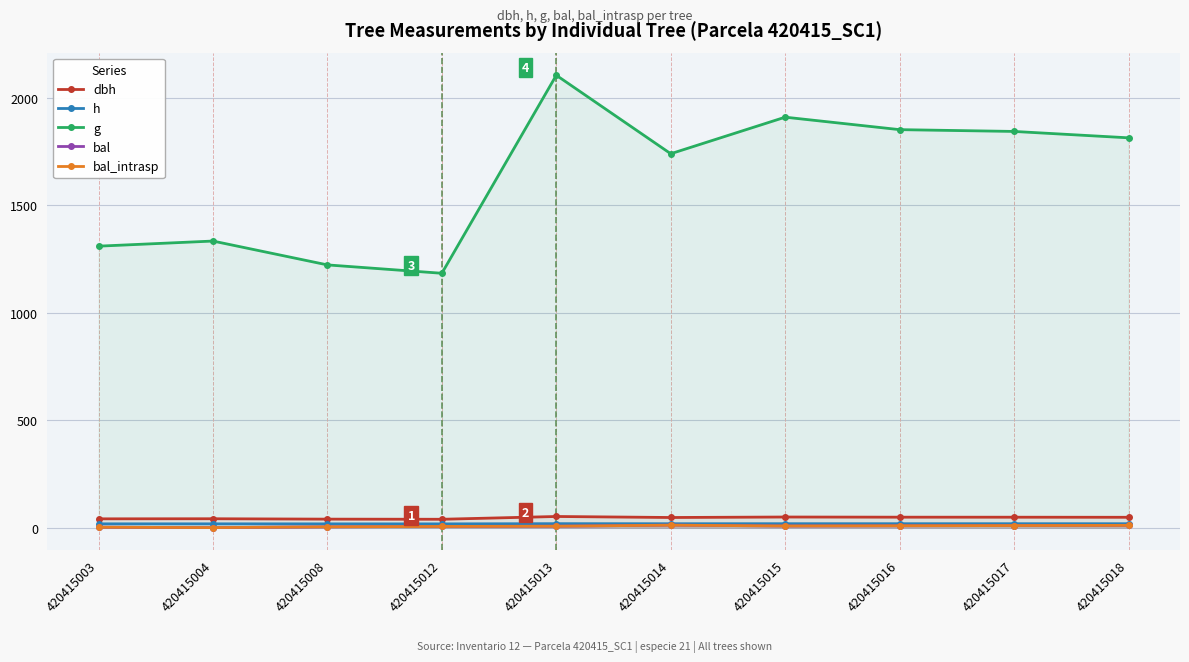

List the labels in order of h value, smallest first.

420415012, 420415008, 420415003, 420415004, 420415014, 420415018, 420415017, 420415016, 420415015, 420415013